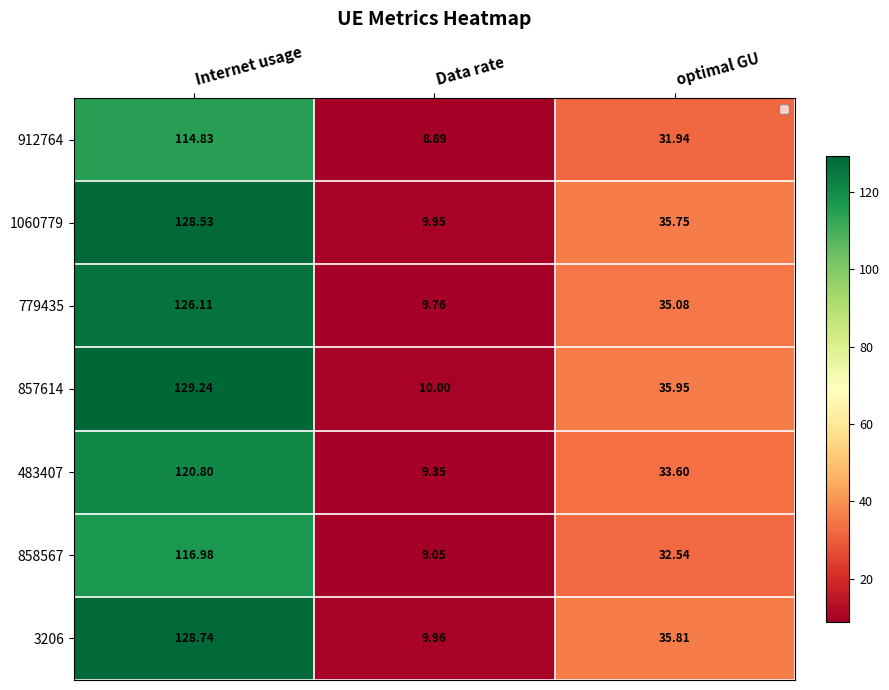

Which has a higher value, Internet usage or optimal GU?

Internet usage